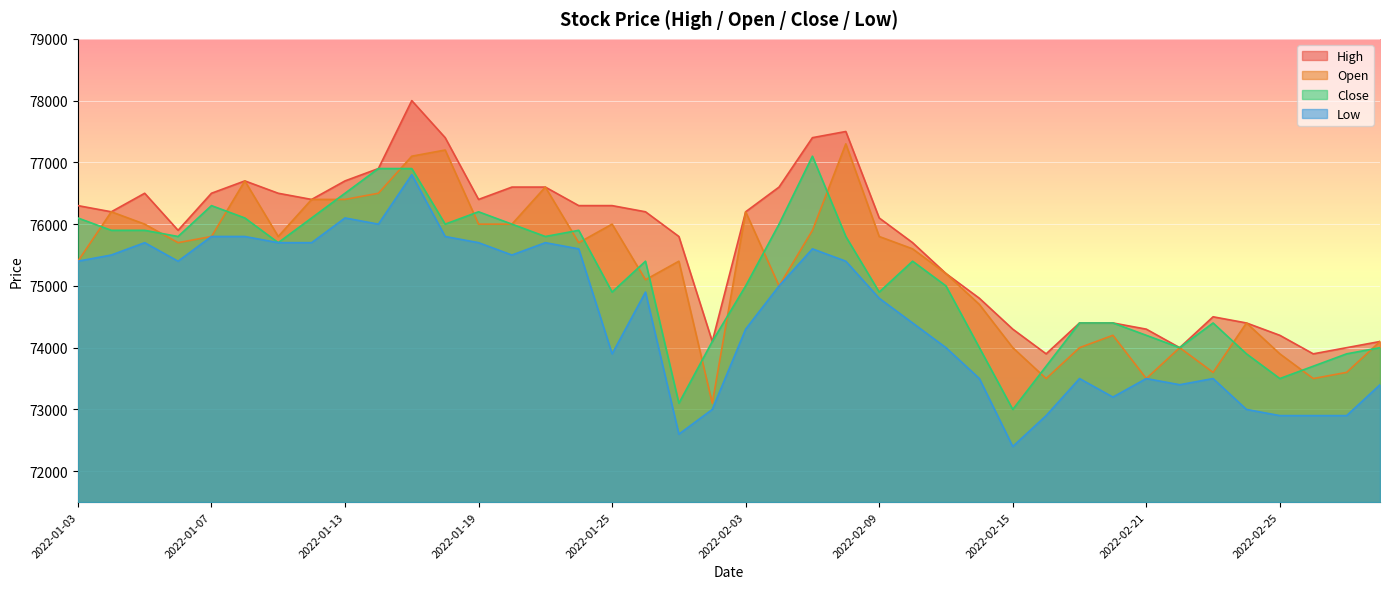

Reading right to left, list all the values displayed in this chart.

High: 74100	74000	73900	74200	74400	74500	74000	74300	74400	74400	73900	74300	74800	75200	75700	76100	77500	77400	76600	76200	74100	75800	76200	76300	76300	76600	76600	76400	77400	78000	76900	76700	76400	76500	76700	76500	75900	76500	76200	76300
Open: 74100	73600	73500	73900	74400	73600	74000	73500	74200	74000	73500	74000	74700	75200	75600	75800	77300	75900	75000	76200	73100	75400	75100	76000	75700	76600	76000	76000	77200	77100	76500	76400	76400	75800	76700	75800	75700	76000	76200	75400
Close: 74000	73900	73700	73500	73900	74400	74000	74200	74400	74400	73700	73000	74000	75000	75400	74900	75800	77100	76000	75000	74100	73100	75400	74900	75900	75800	76000	76200	76000	76900	76900	76500	76100	75700	76100	76300	75800	75900	75900	76100
Low: 73400	72900	72900	72900	73000	73500	73400	73500	73200	73500	72900	72400	73500	74000	74400	74800	75400	75600	75000	74300	73000	72600	74900	73900	75600	75700	75500	75700	75800	76800	76000	76100	75700	75700	75800	75800	75400	75700	75500	75400